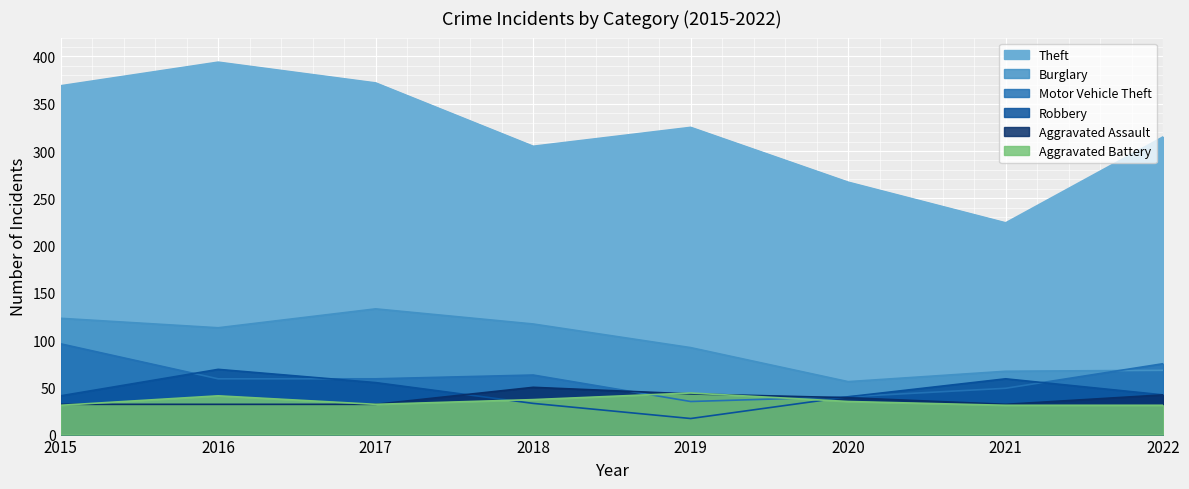

What are all the series names shown in the legend?

Theft, Burglary, Motor Vehicle Theft, Robbery, Aggravated Assault, Aggravated Battery